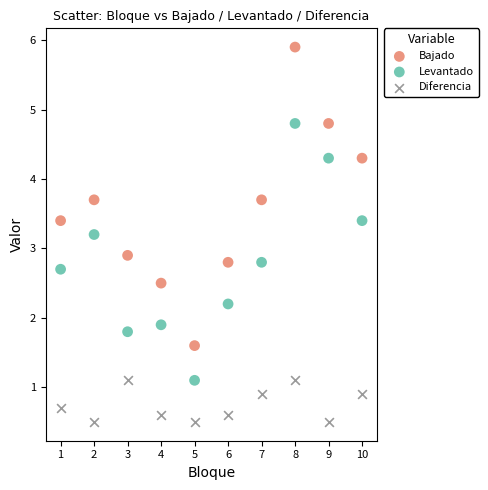

What are all the series names shown in the legend?

Bajado, Levantado, Diferencia